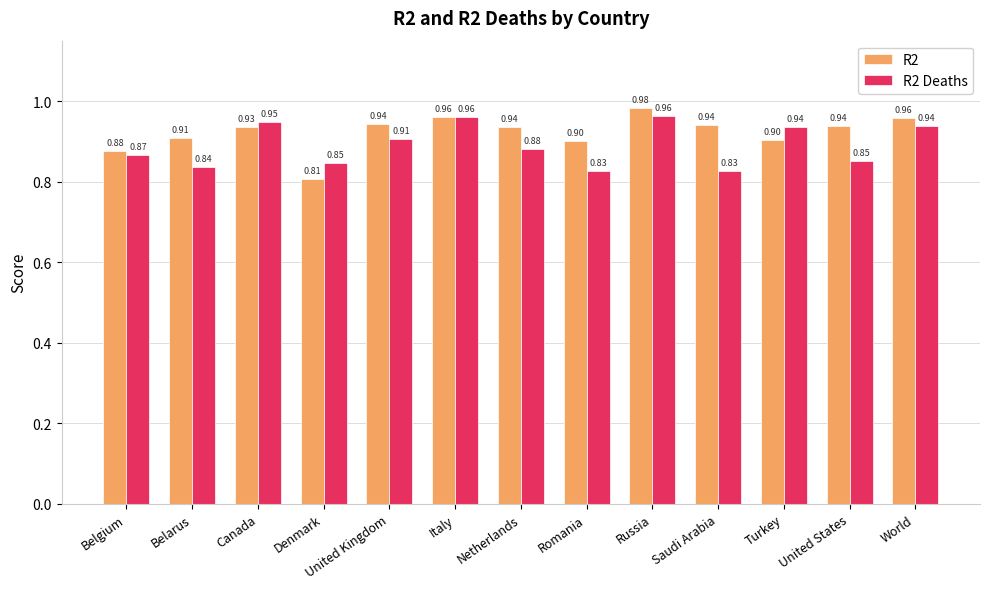

Is it true that R2 equals 1.4 at Belgium?

False